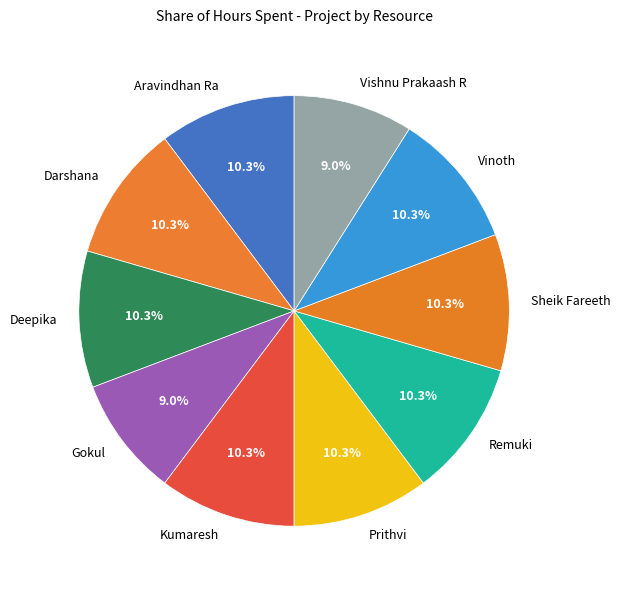

To the nearest percent, what percentage of the pie is Remuki?

10%